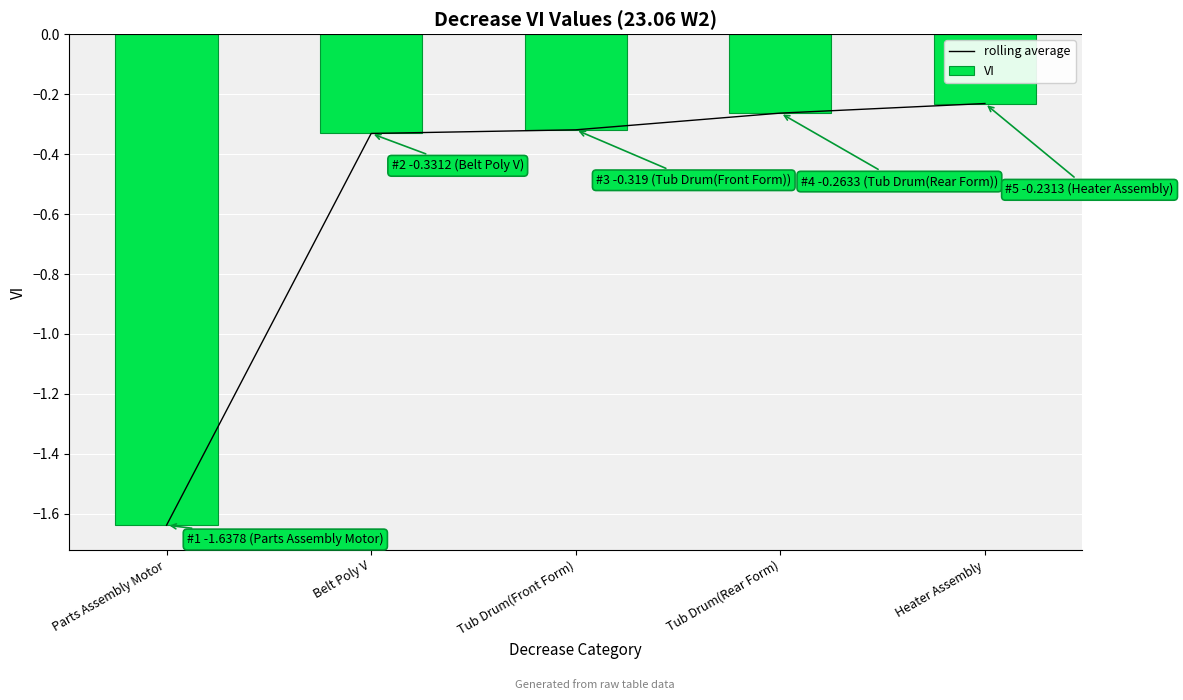

At Parts Assembly Motor, list the series in order from smallest to largest.

rolling average, VI